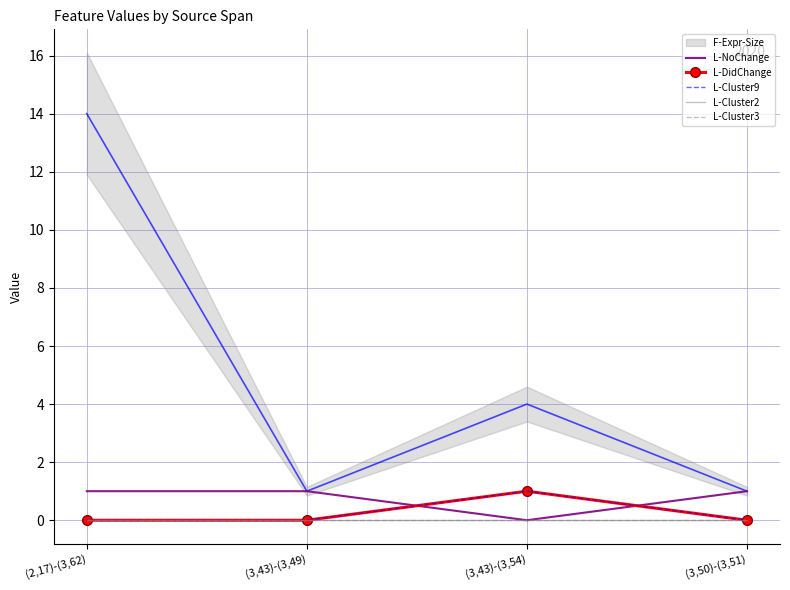

The value of L-Cluster9 at (3,50)-(3,51) is 1. True or false?

False